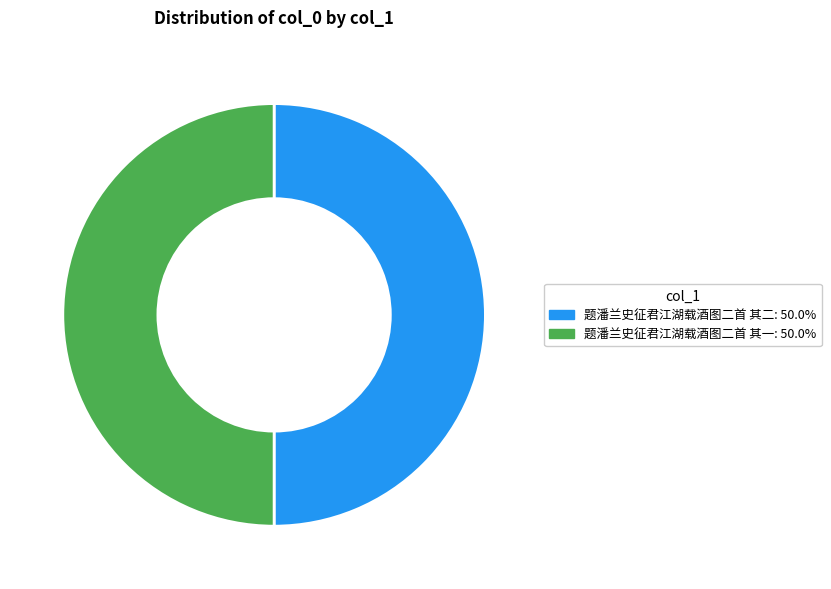

Approximately how many times larger is the value at 题潘兰史征君江湖载酒图二首 其二: 50.0% compared to 题潘兰史征君江湖载酒图二首 其一: 50.0%?

1.0